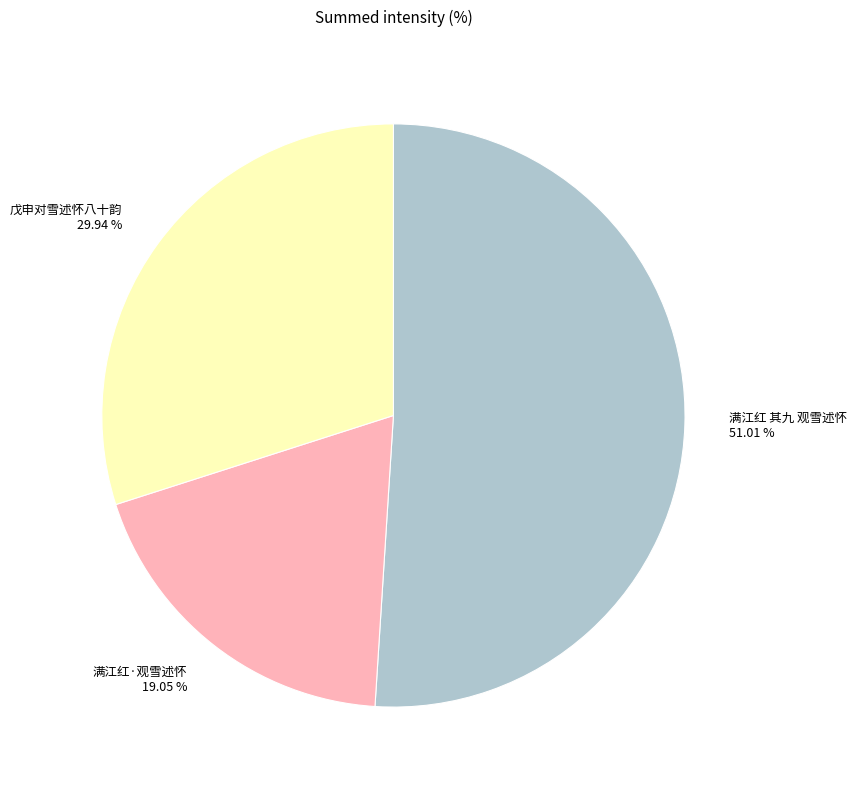

Combined, do 戊申对雪述怀八十韵 and 满江红 其九 观雪述怀 account for over 50%?

Yes